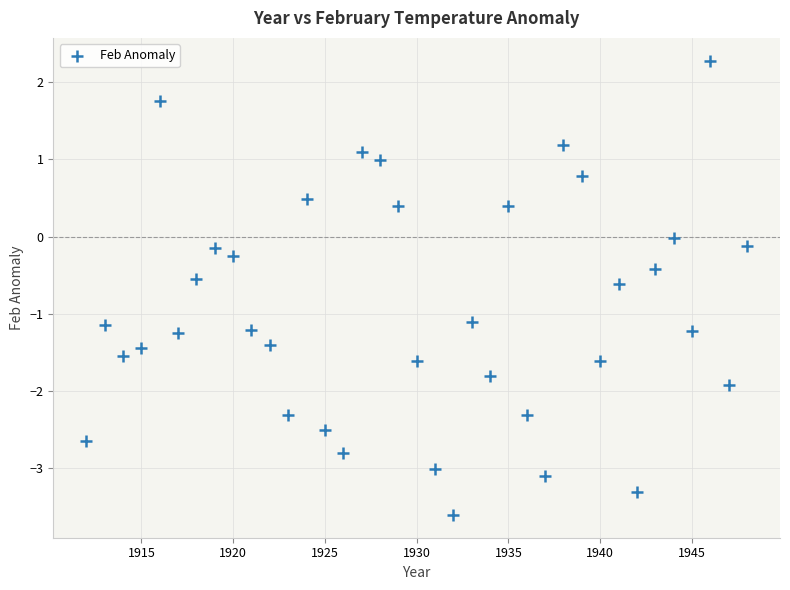

What is the range of X values (max minus min)?

36.0